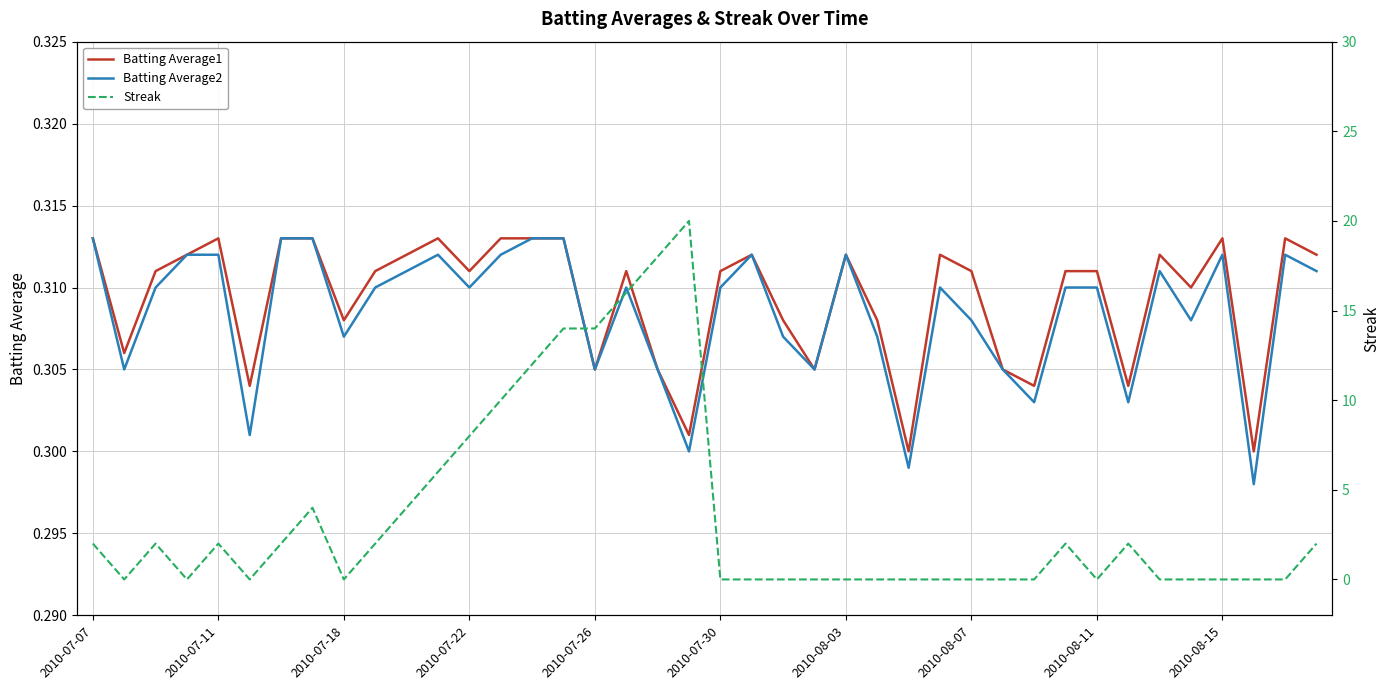

What position from the right is 29?

11